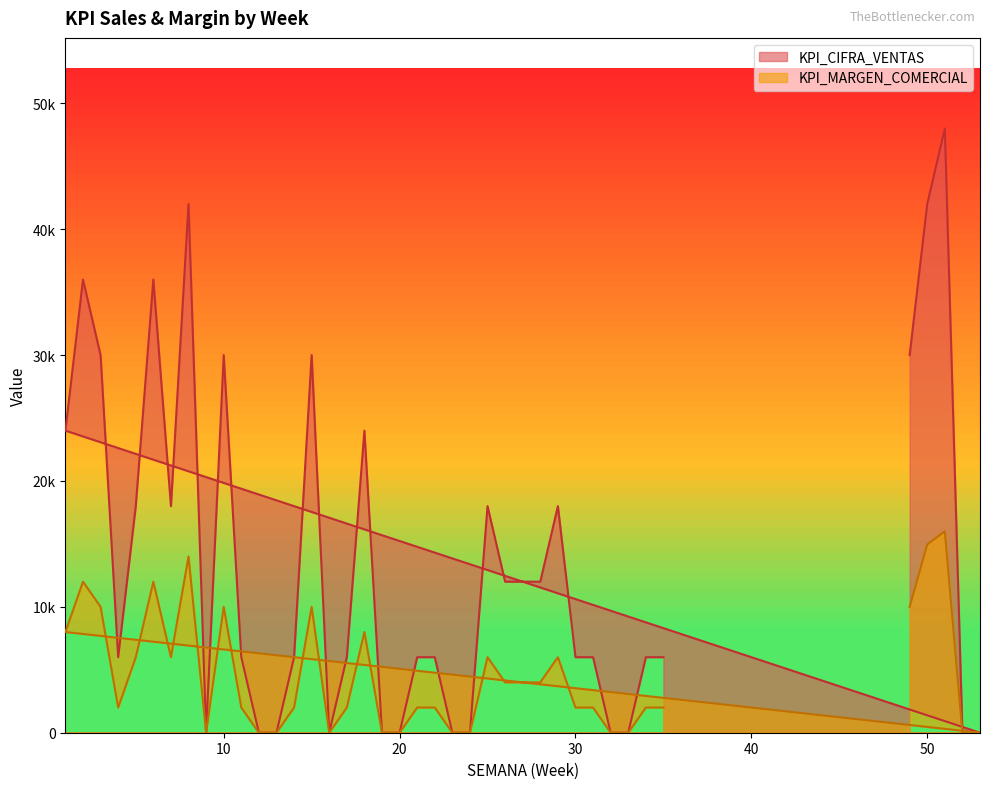

Reading left to right, extract all data points from this chart.

KPI_CIFRA_VENTAS: 49=30000	50=42000	51=48000	52=0	53=0	1=24000	2=36000	3=30000	4=6000	5=18000	6=36000	7=18000	8=42000	9=0	10=30000	11=6000	12=0	13=0	14=6000	15=30000	16=0	17=6000	18=24000	19=0	20=0	21=6000	22=6000	23=0	24=0	25=18000	26=12000	27=12000	28=12000	29=18000	30=6000	31=6000	32=0	33=0	34=6000	35=6000
KPI_MARGEN_COMERCIAL: 49=10000	50=14955	51=16000	52=0	53=0	1=8000	2=12000	3=10000	4=2000	5=6000	6=12000	7=6000	8=14000	9=0	10=10000	11=2000	12=0	13=0	14=2000	15=10000	16=0	17=2000	18=8000	19=0	20=0	21=2000	22=2000	23=0	24=0	25=6000	26=4000	27=4000	28=4000	29=6000	30=2000	31=2000	32=0	33=0	34=2000	35=2000